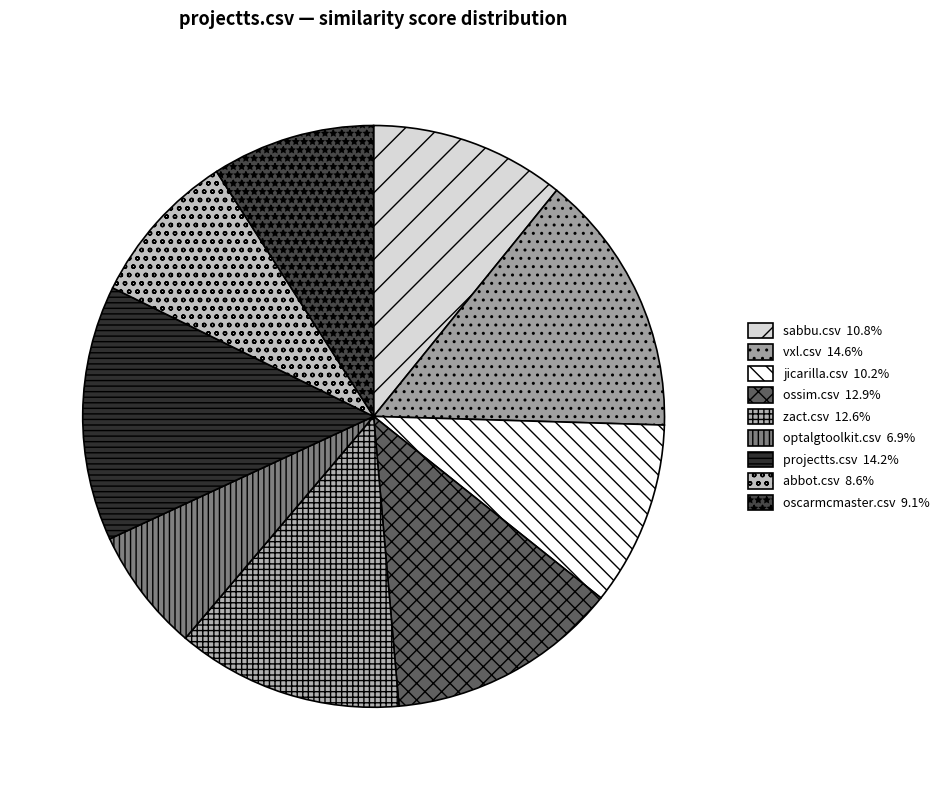

What portion of the pie excludes abbot.csv?

91.4%